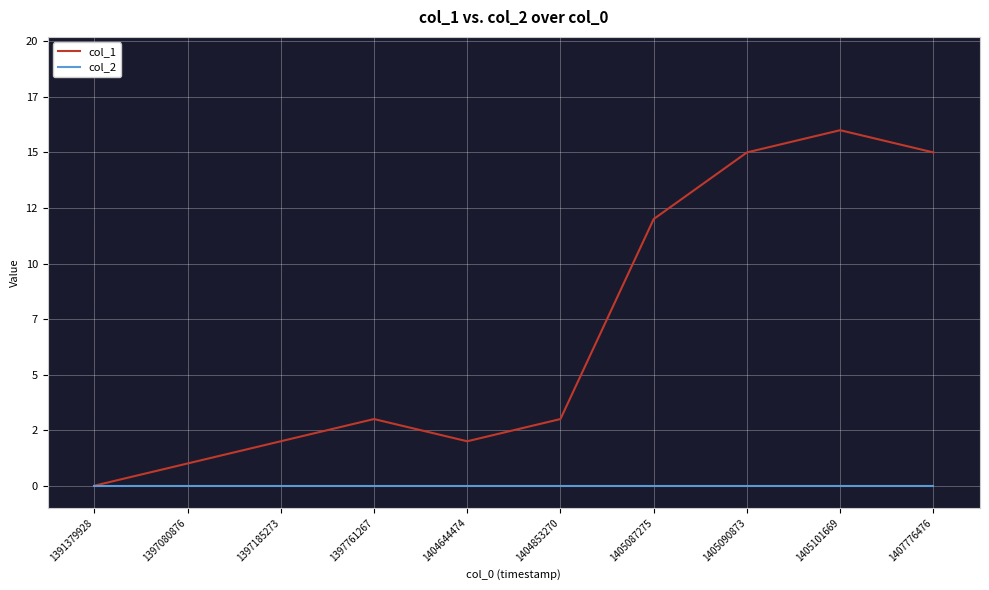

What is the maximum value shown in the chart?

16